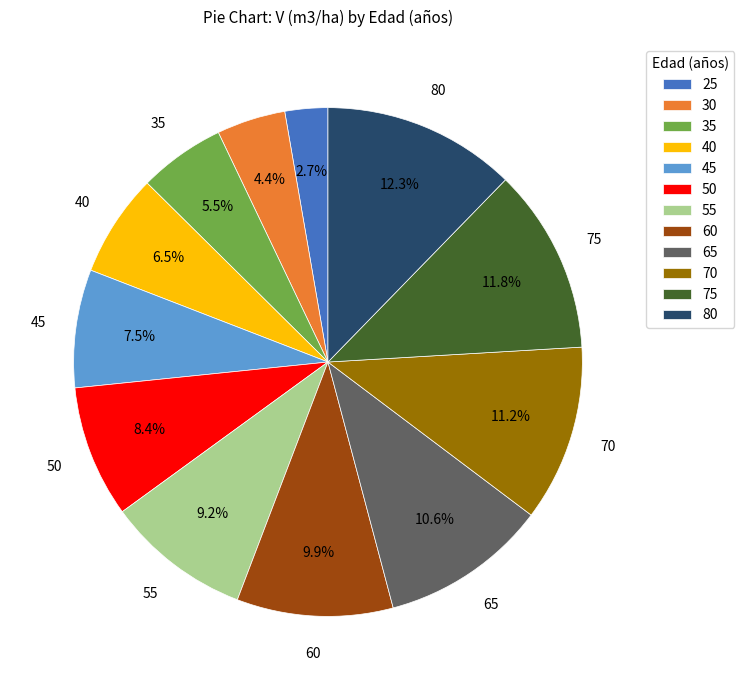

Do 70 and 45 together represent more than half of the pie?

No